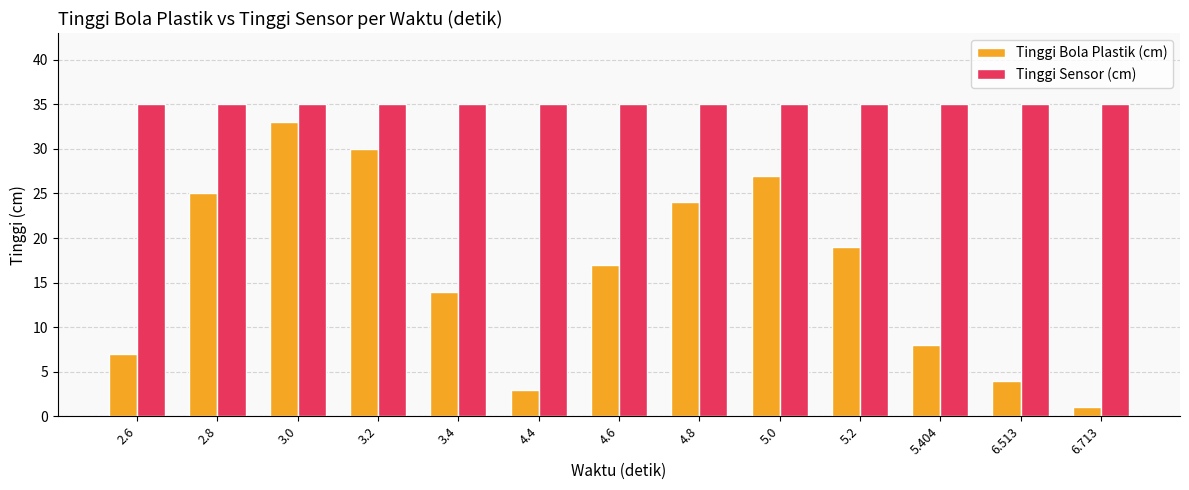

What is the total value across all series at 5.404?

43